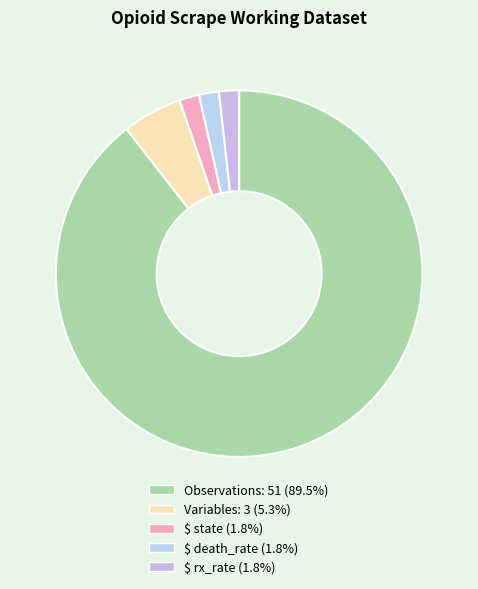

To the nearest percent, what percentage of the pie is Observations: 51?

89%